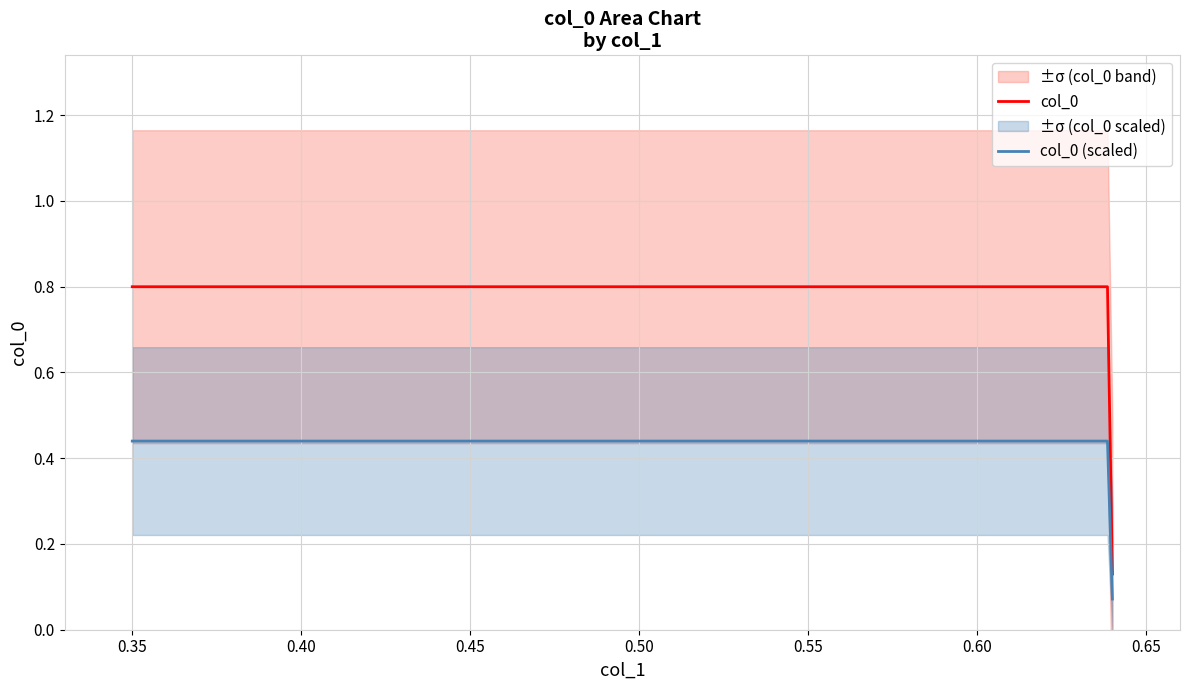

What is the smallest value displayed?

0.1